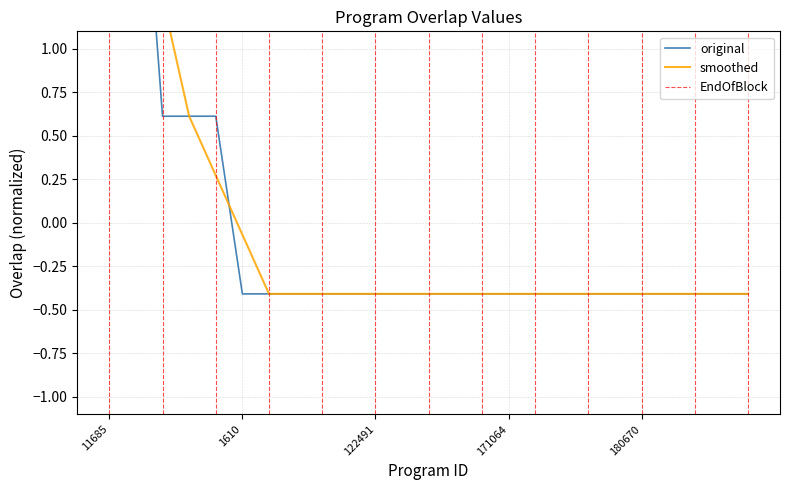

True or false: the data shows 0.8 at 251714.

False